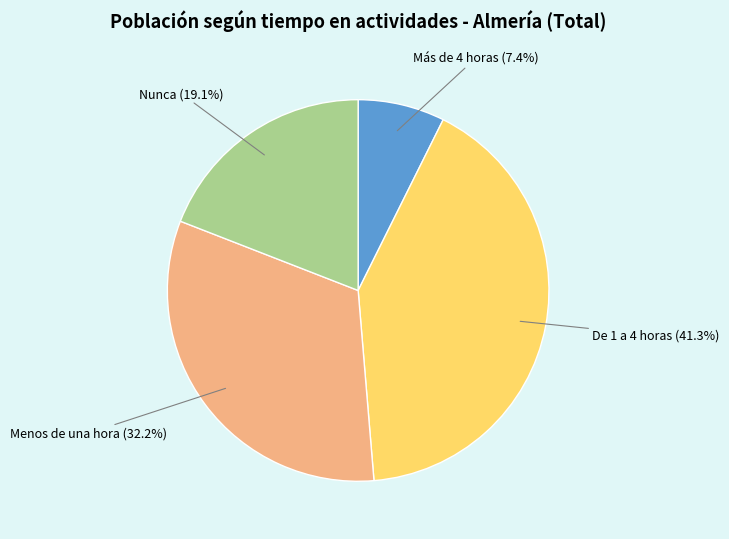

How many segments does this pie chart have?

4